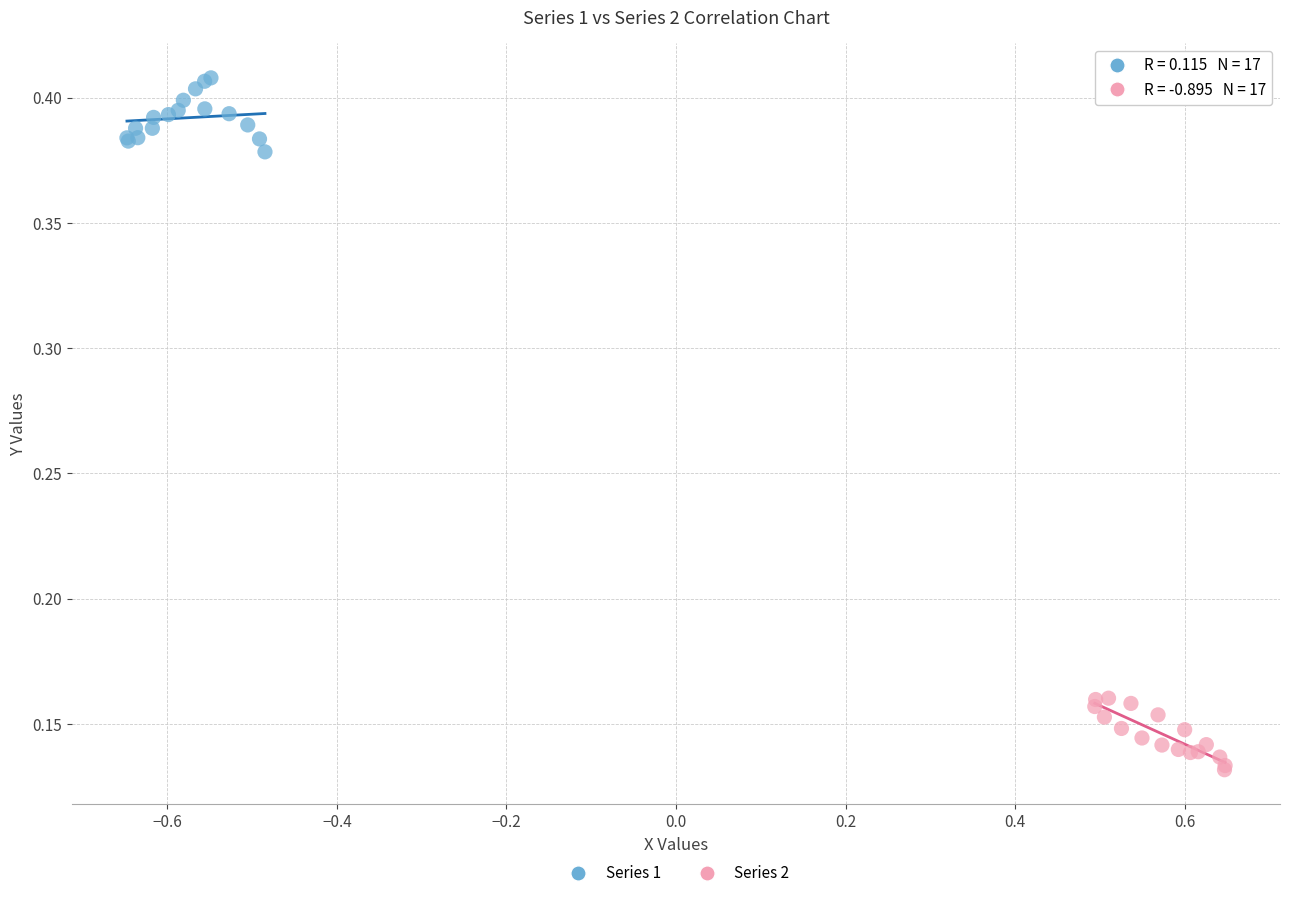

Which series contains the highest Y value?

Series 1